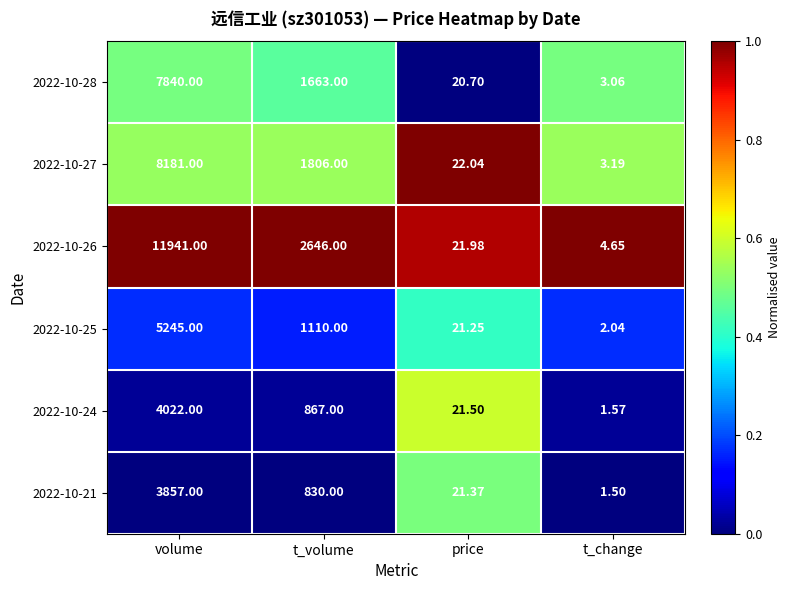

List the labels in order of 2022-10-25 value, smallest first.

t_change, price, t_volume, volume